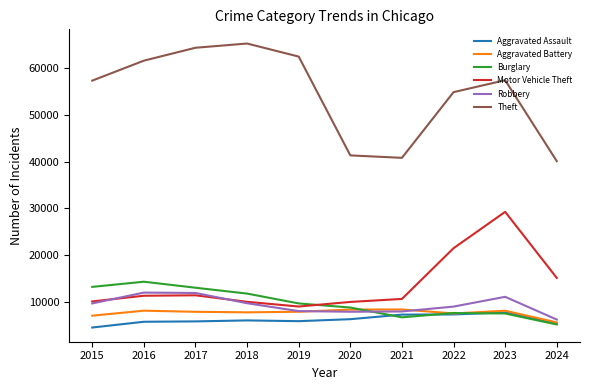

The Motor Vehicle Theft series shows 11380 at 2017. True or false?

True